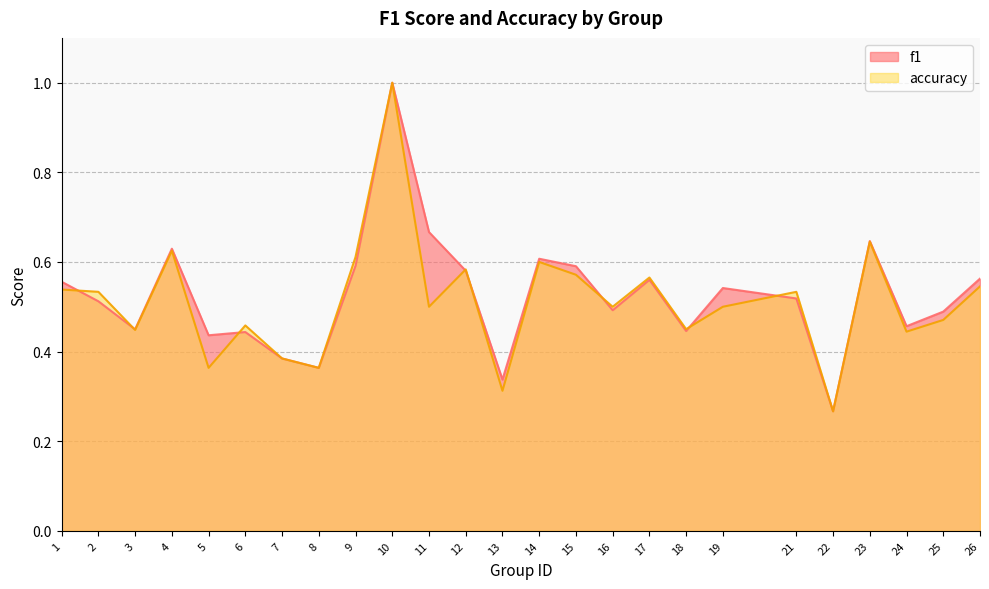

List the labels in order of accuracy value, smallest first.

22, 13, 5, 8, 7, 24, 3, 18, 6, 25, 11, 16, 19, 2, 21, 1, 26, 17, 15, 12, 14, 9, 4, 23, 10